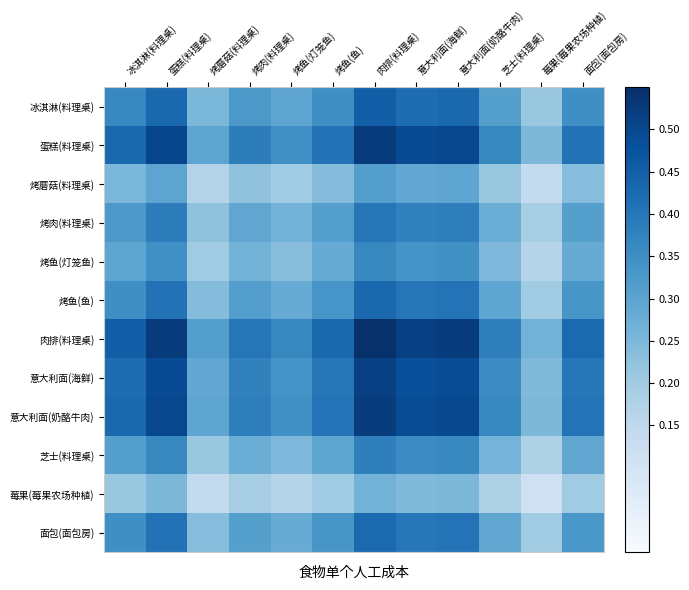

Count the number of categories in the chart.

12